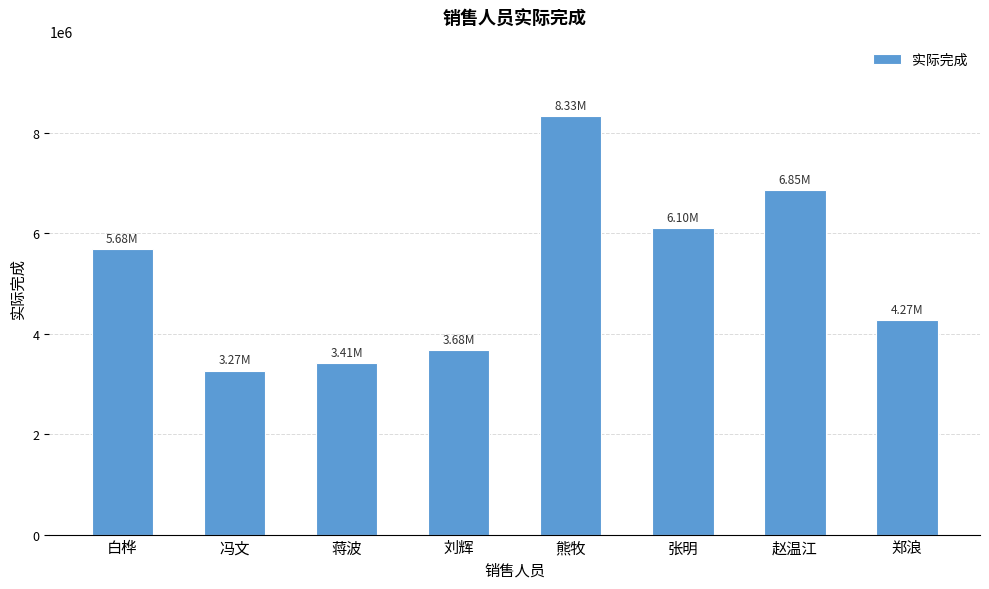

Does the chart contain any negative values?

No